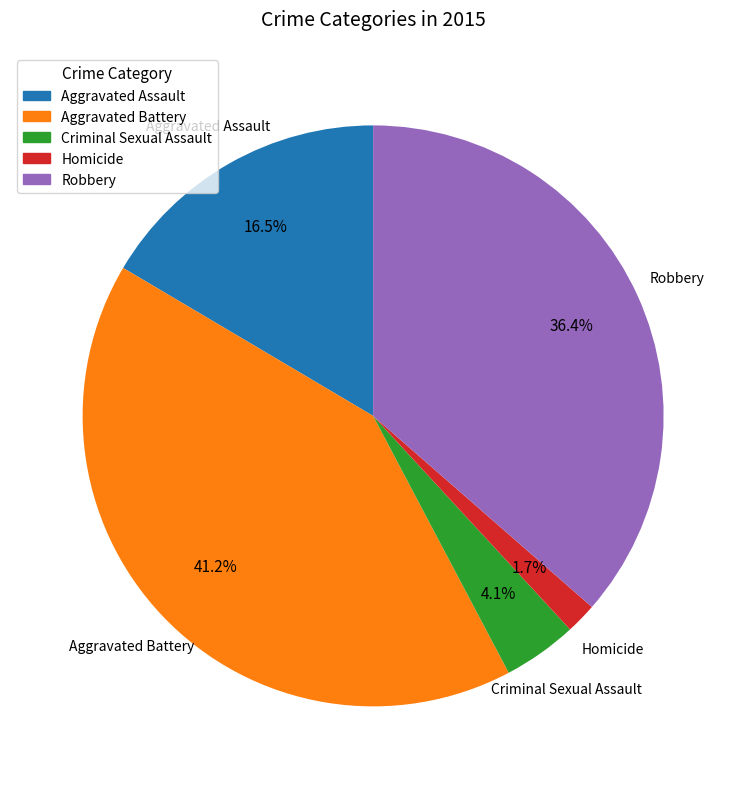

The Robbery slice represents 36% of the pie. True or false?

True